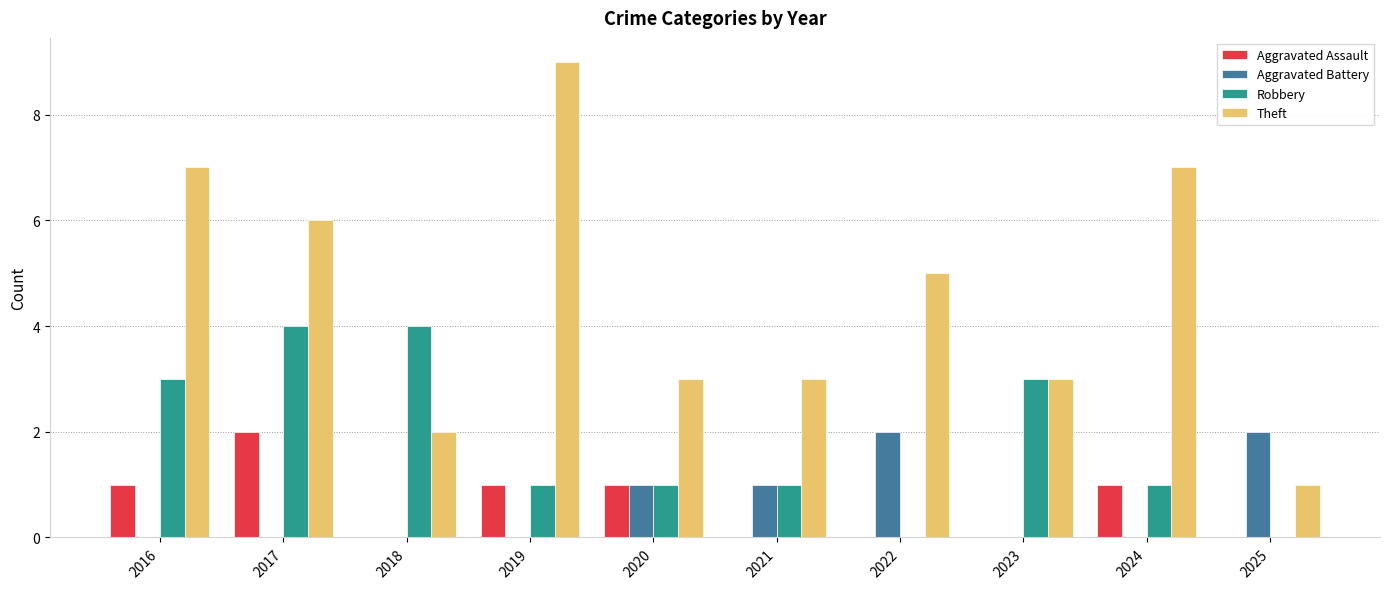

Which series changed the most between 2020 and 2025?

Theft